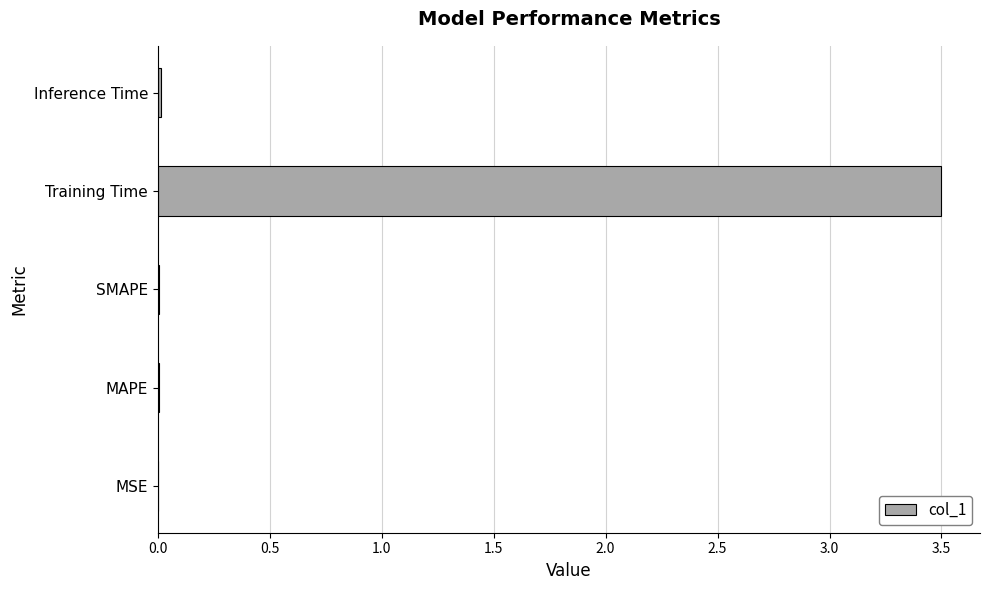

Count the number of categories in the chart.

5